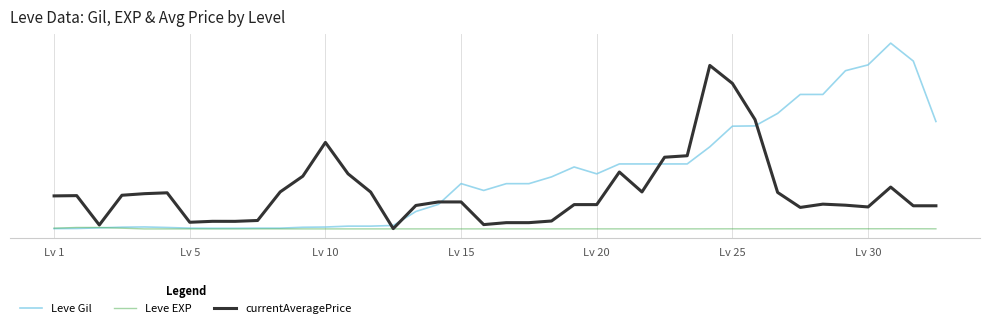

Does the chart have visible grid lines?

Yes